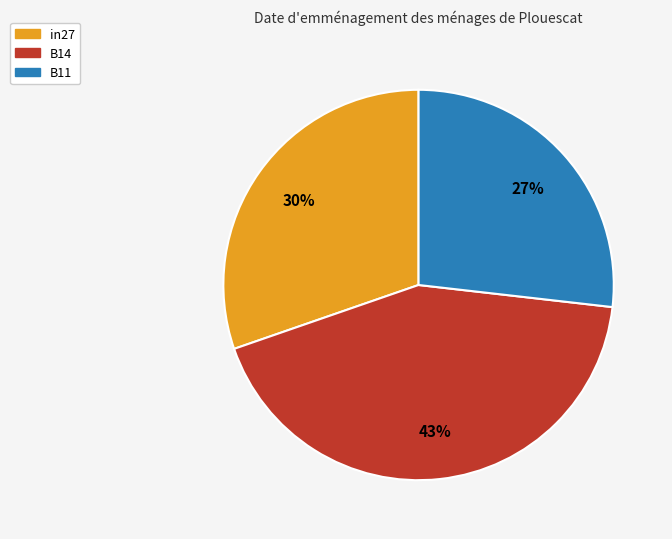

Is there any slice that represents more than half of the pie?

No